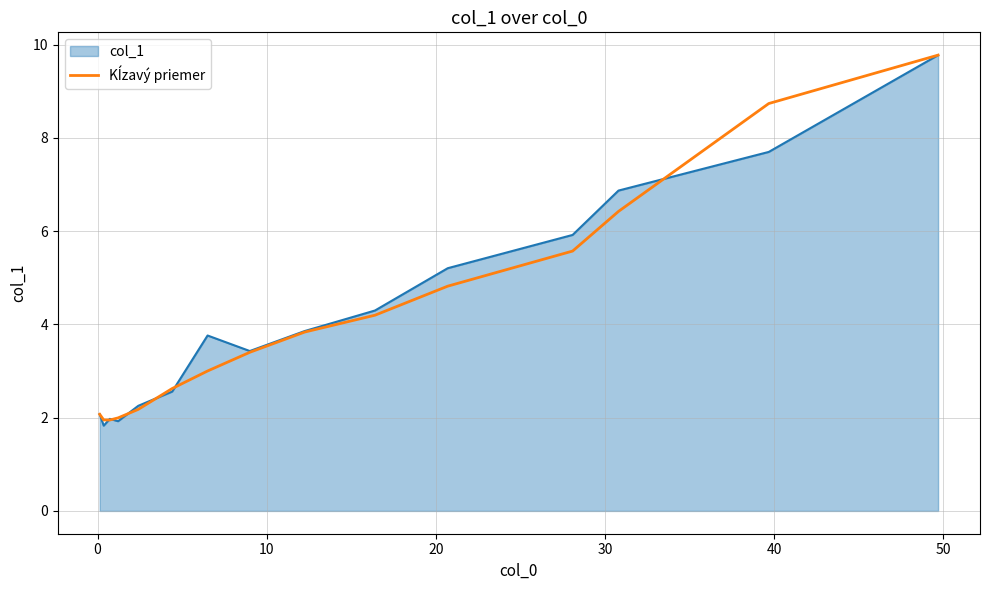

What is the minimum value for col_1?

1.8